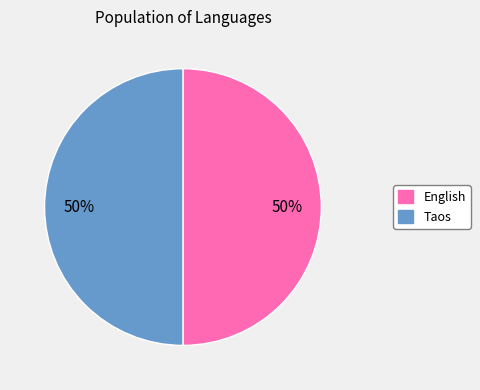

True or false: English accounts for 61% of the total.

False